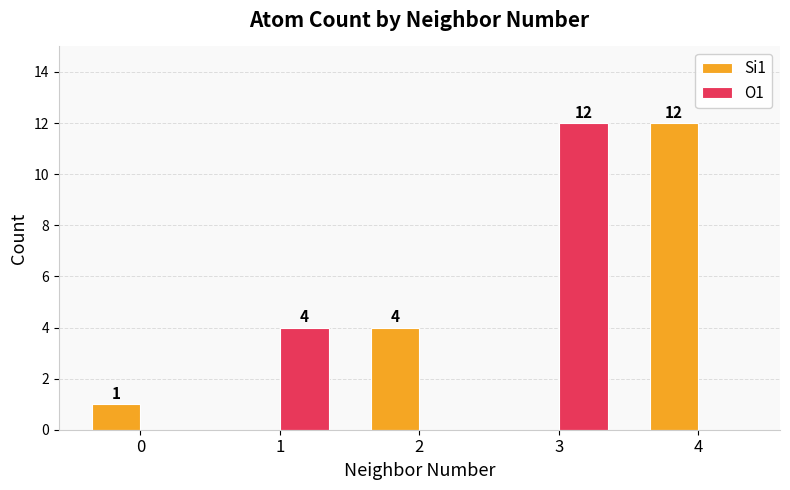

Read the O1 value at 3, to the nearest 5.

10